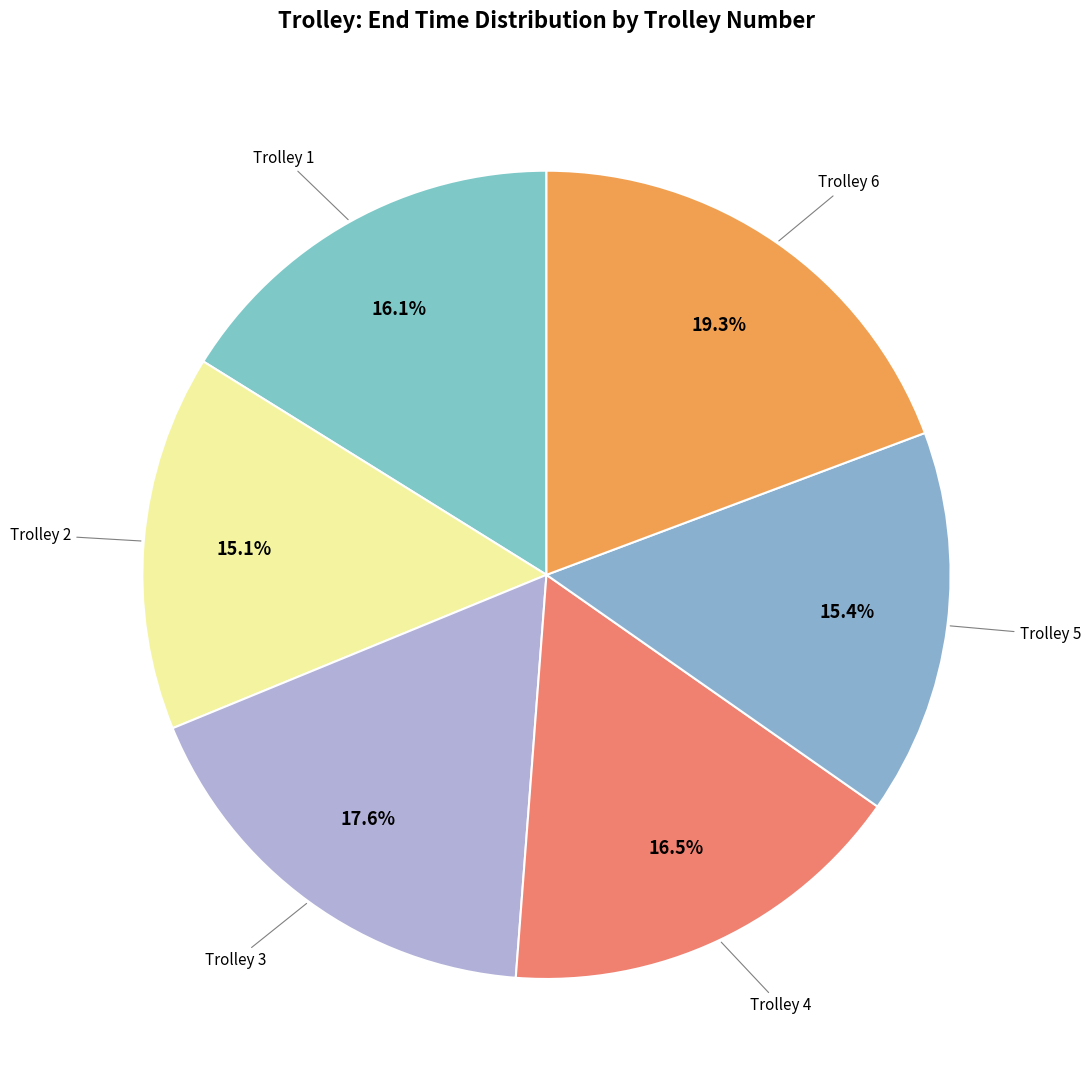

What is the largest slice in the pie chart?

6